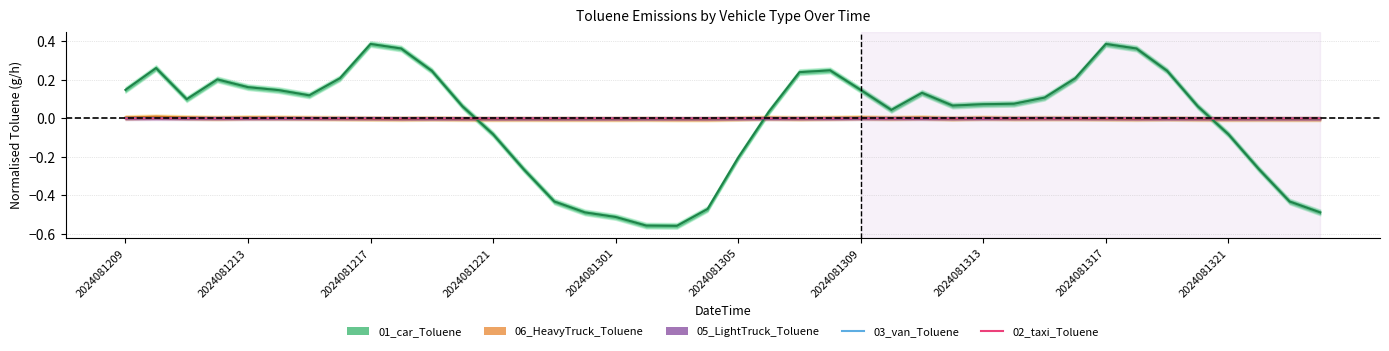

Is it true that 02_taxi_Toluene equals -0.0 at 14?

True